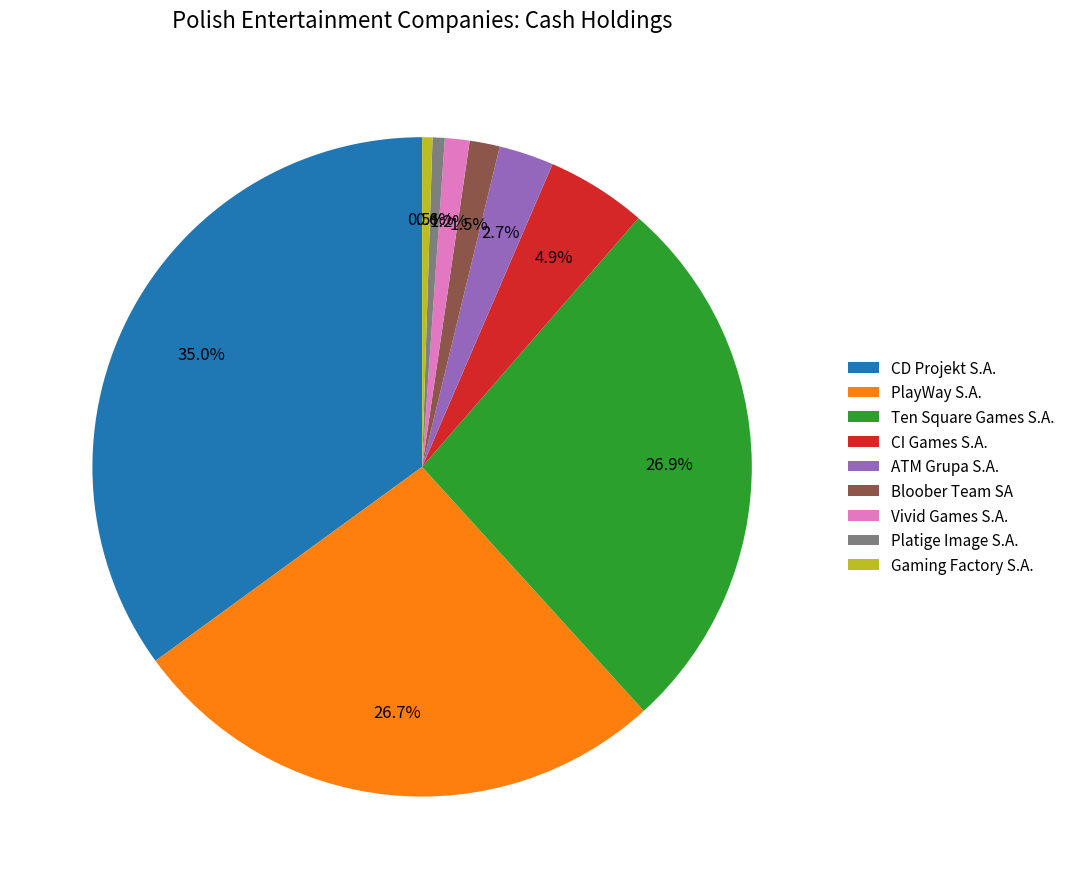

How many segments does this pie chart have?

9